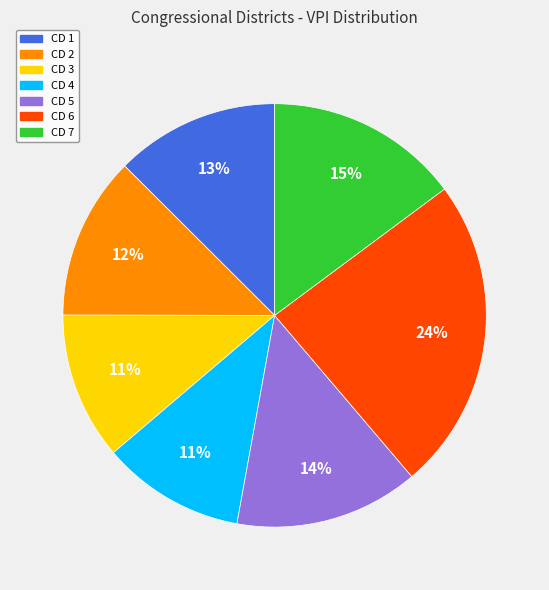

How many segments does this pie chart have?

7